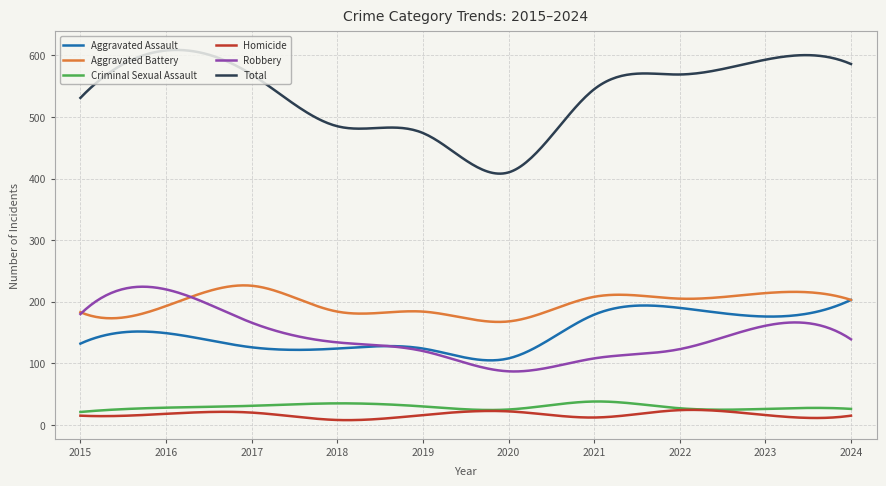

Which series has the largest total across all categories?

Total